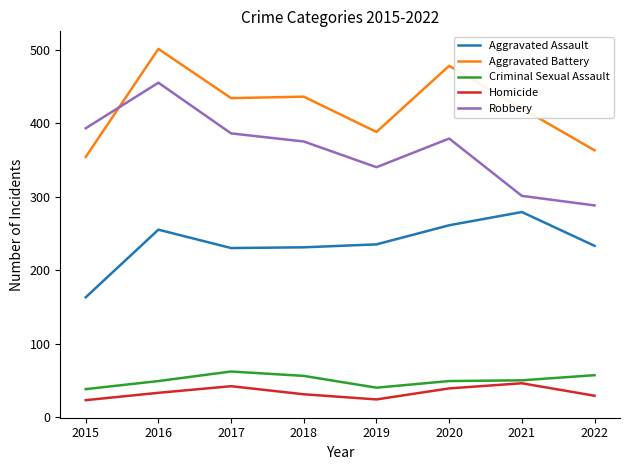

How many Aggravated Battery values are between 388 and 478?

5